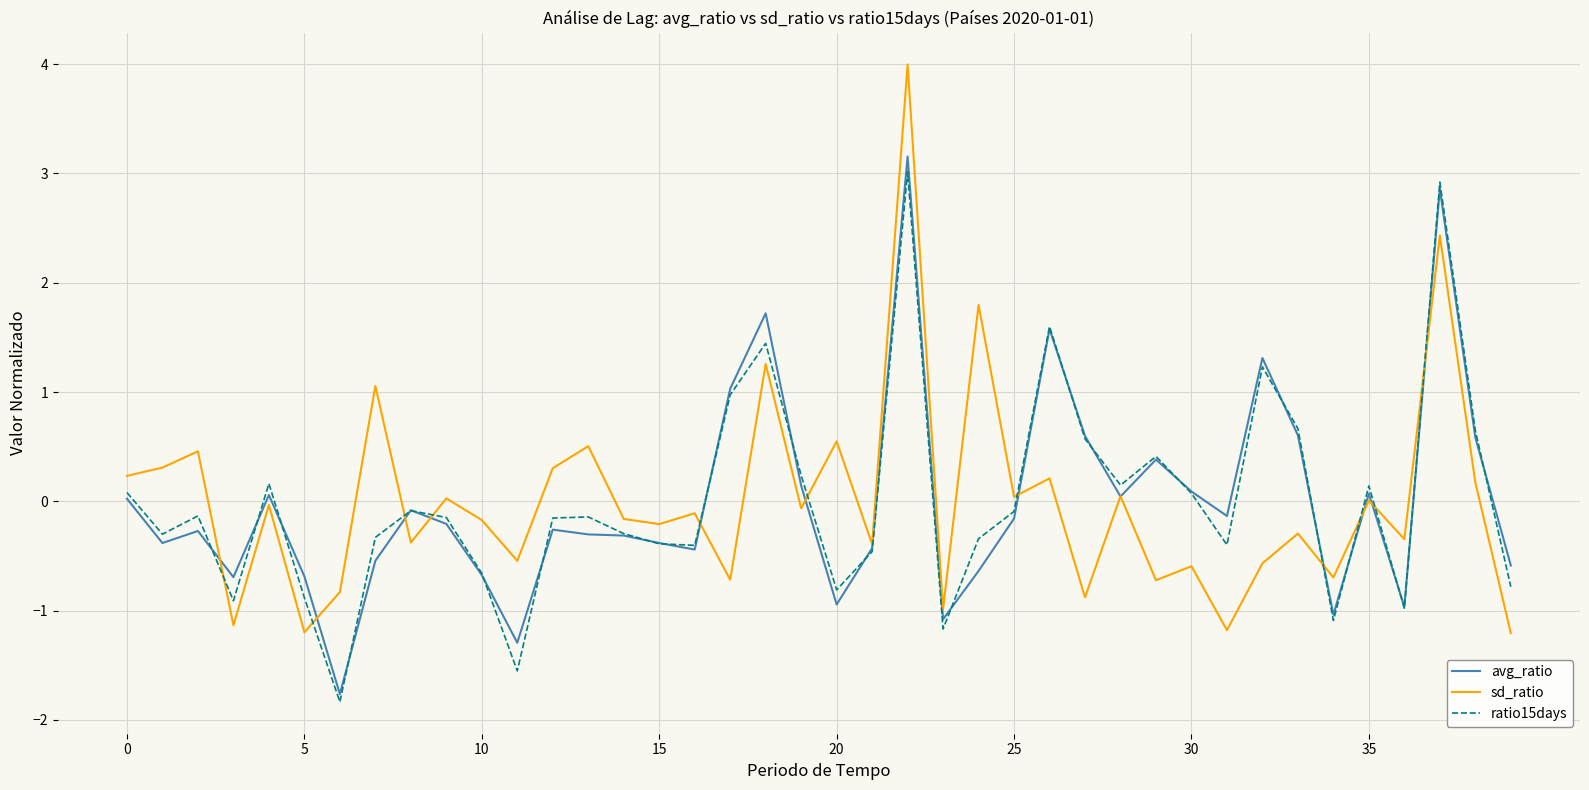

Is this an area chart (filled region under the line)?

No